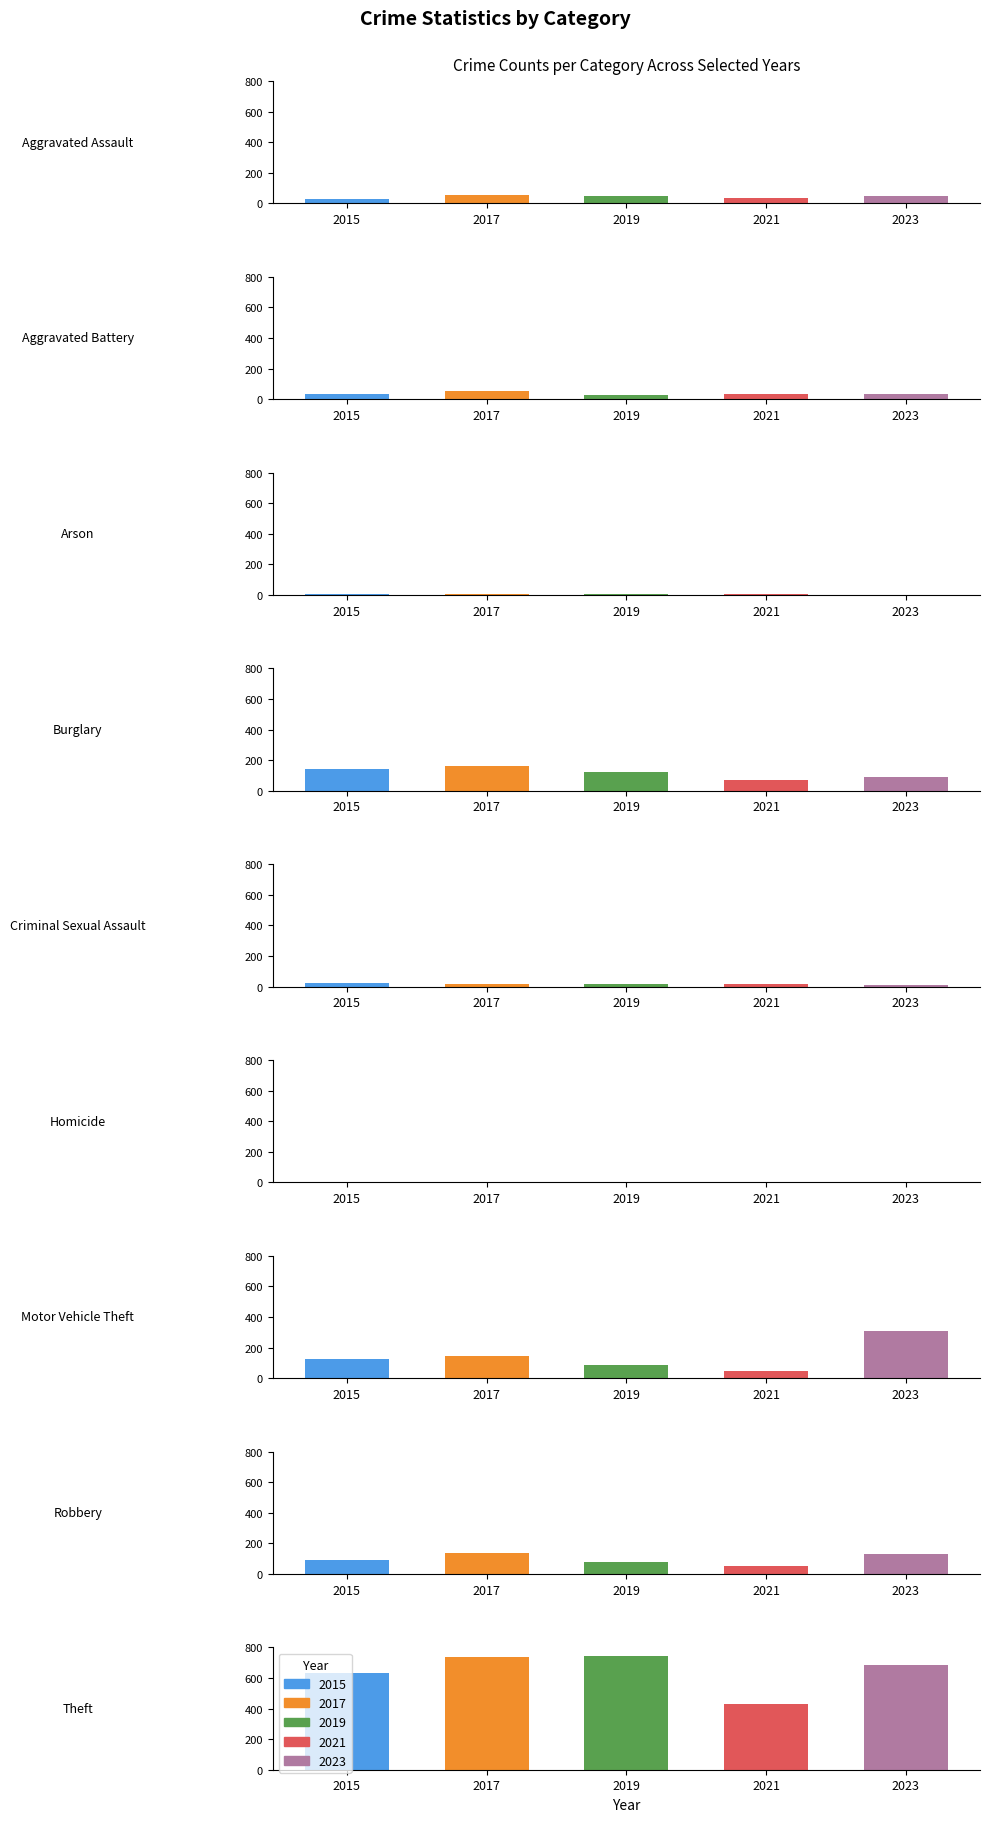

What is the sum of the 2023 values at Arson and Robbery?

131